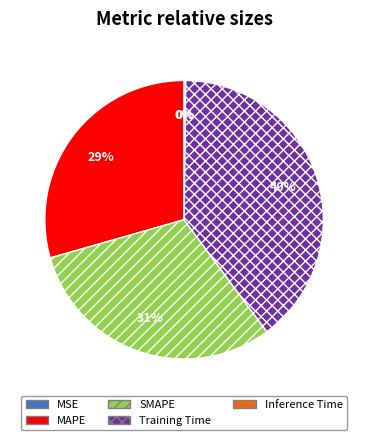

Do SMAPE and Training Time together represent more than half of the pie?

Yes